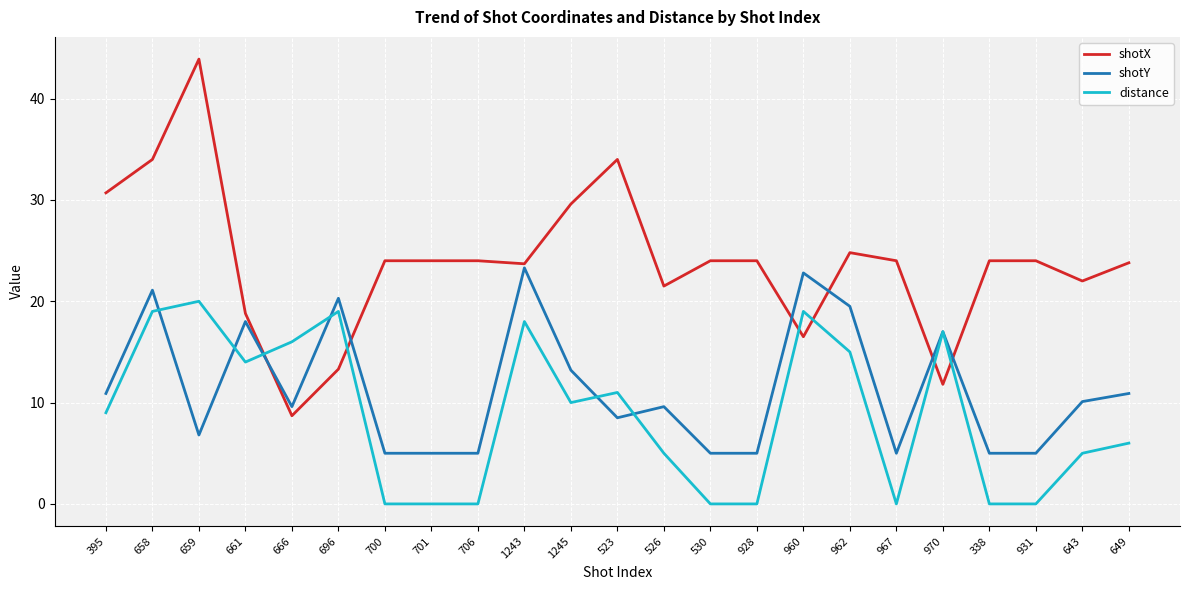

Between 395 and 661, which series saw the biggest shift?

shotX